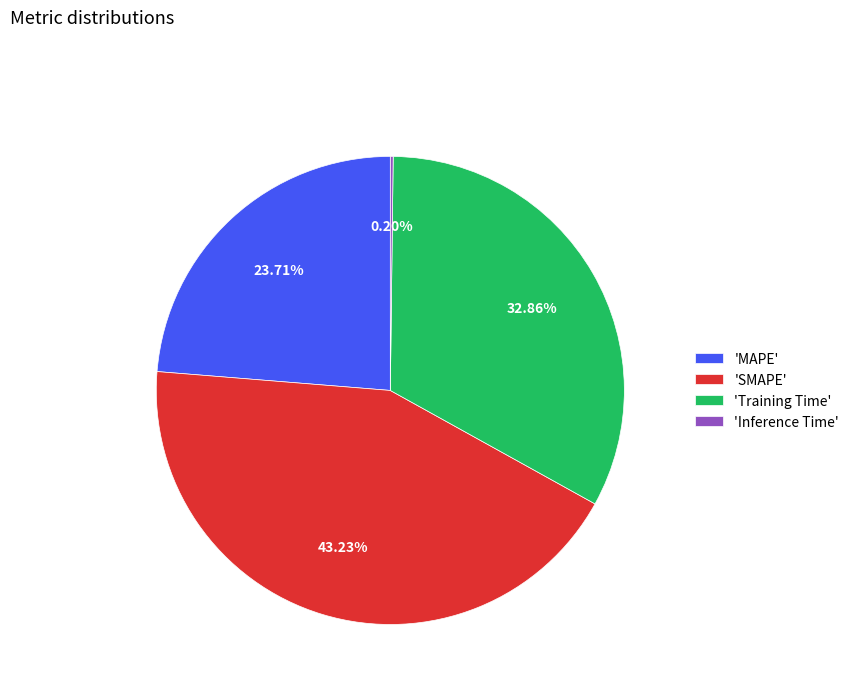

To the nearest percent, what is the difference between the largest and smallest slice percentages?

43%